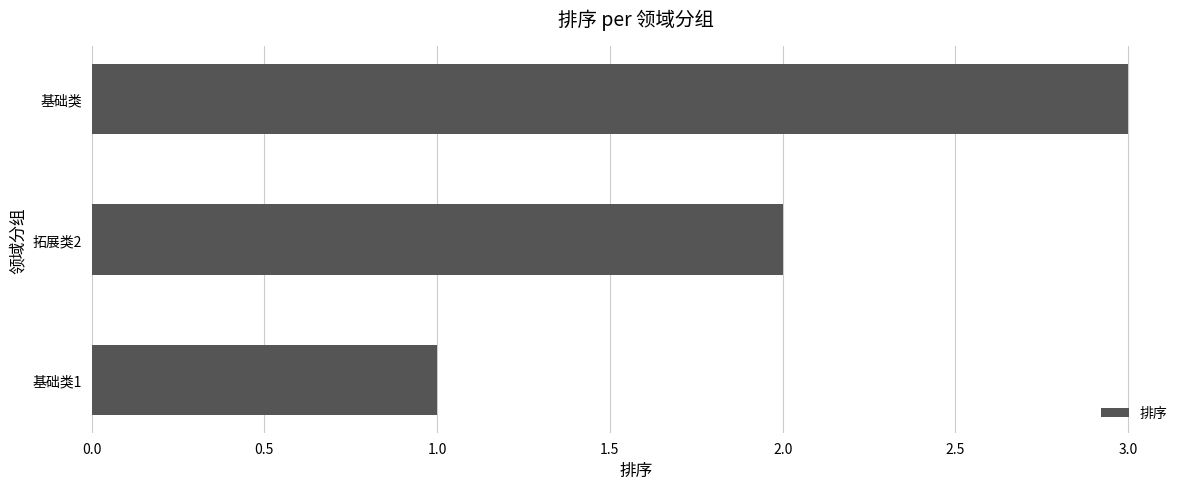

What is the difference between the maximum and second lowest values?

1